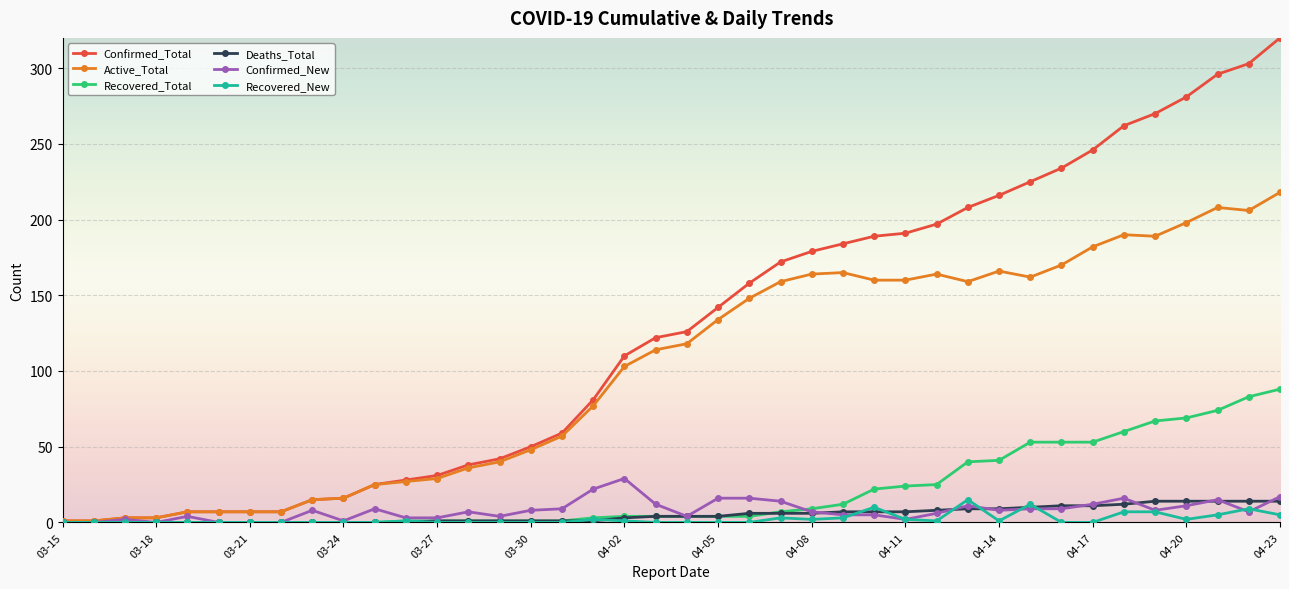

What is the maximum value for Recovered_Total?

88